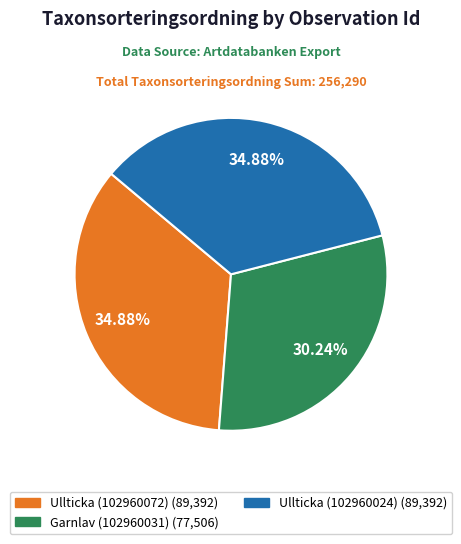

Does any single category account for the majority?

No